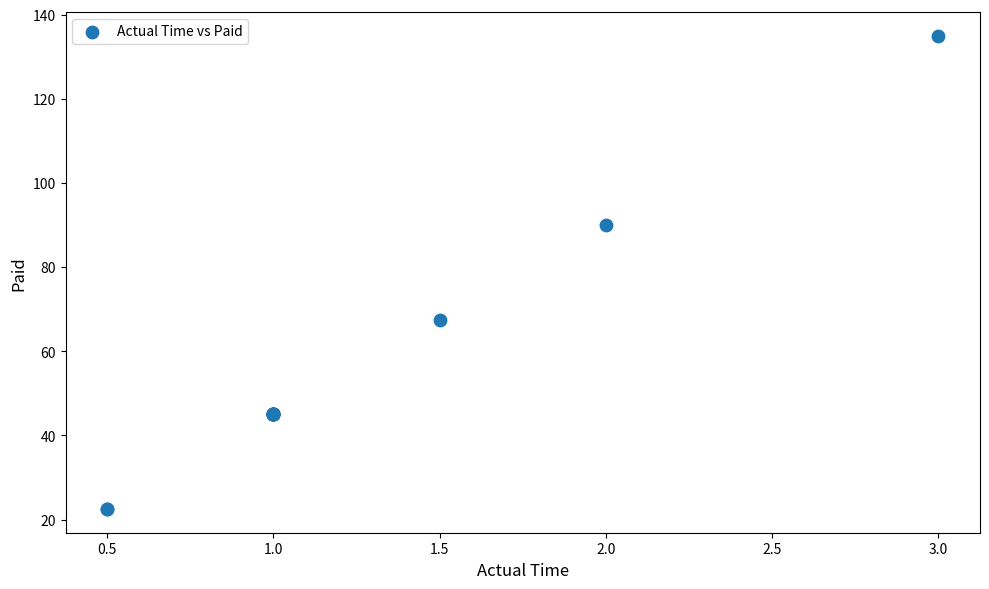

What Y value in the scatter plot is closest to 78?

67.5